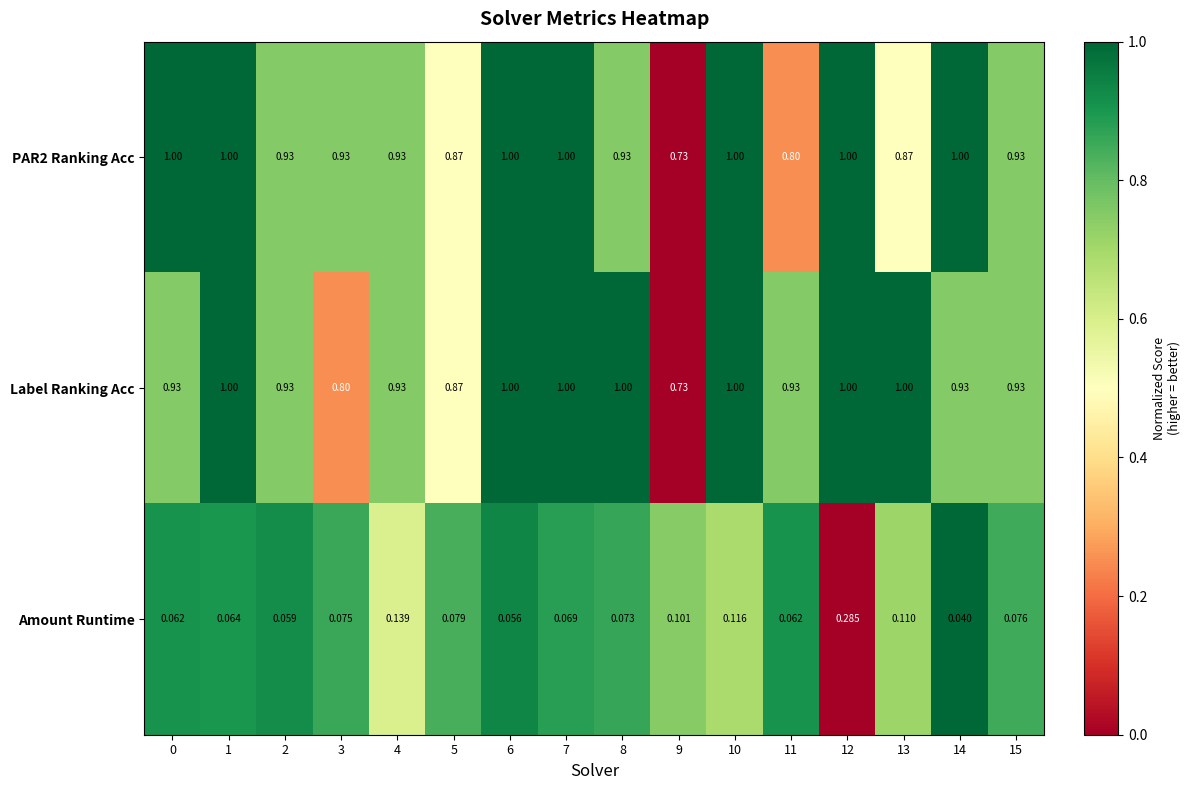

Which series has the largest total across all categories?

Label Ranking Acc